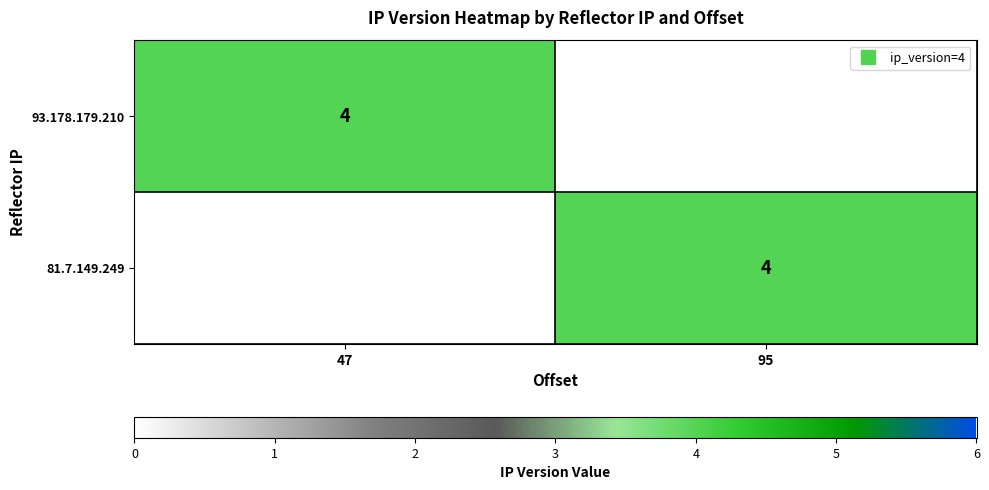

At which label is 81.7.149.249 closest to 2?

47